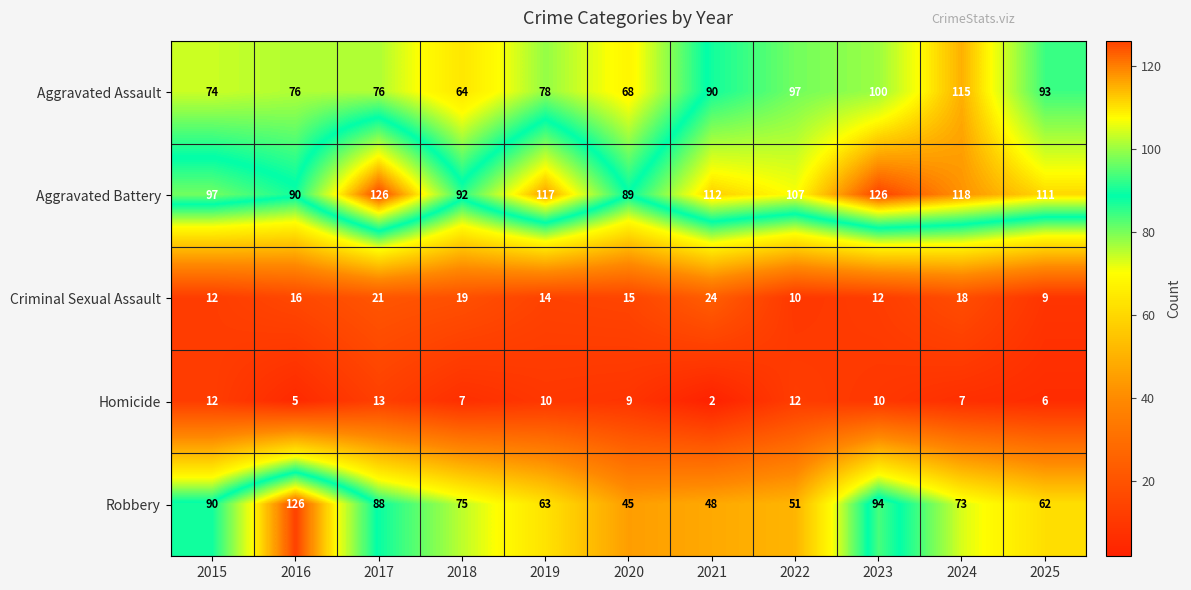

At which label does Criminal Sexual Assault reach its peak?

2021